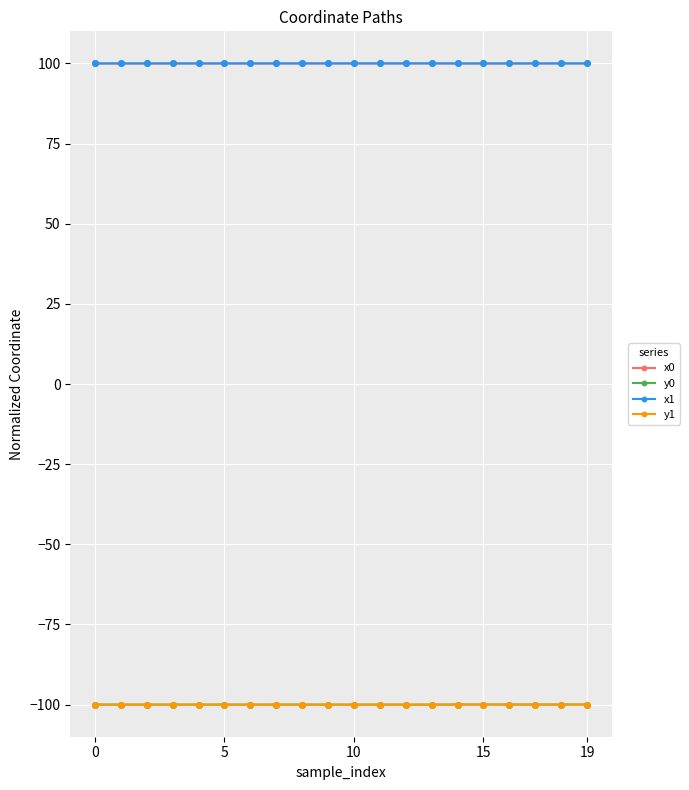

True or false: x0 and y1 cross at least once.

False